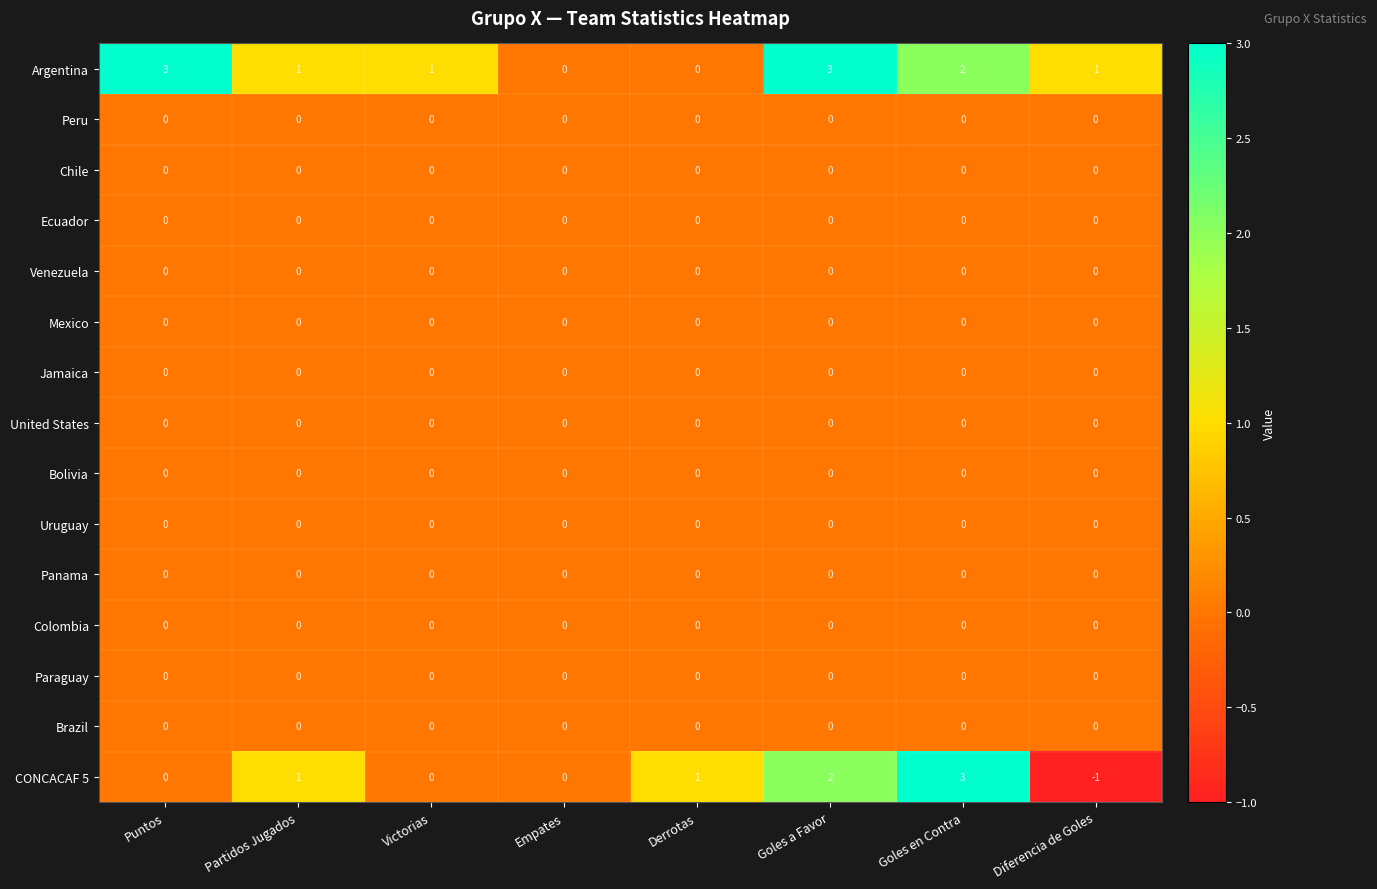

Which label corresponds to the smallest value in the chart?

Diferencia de Goles